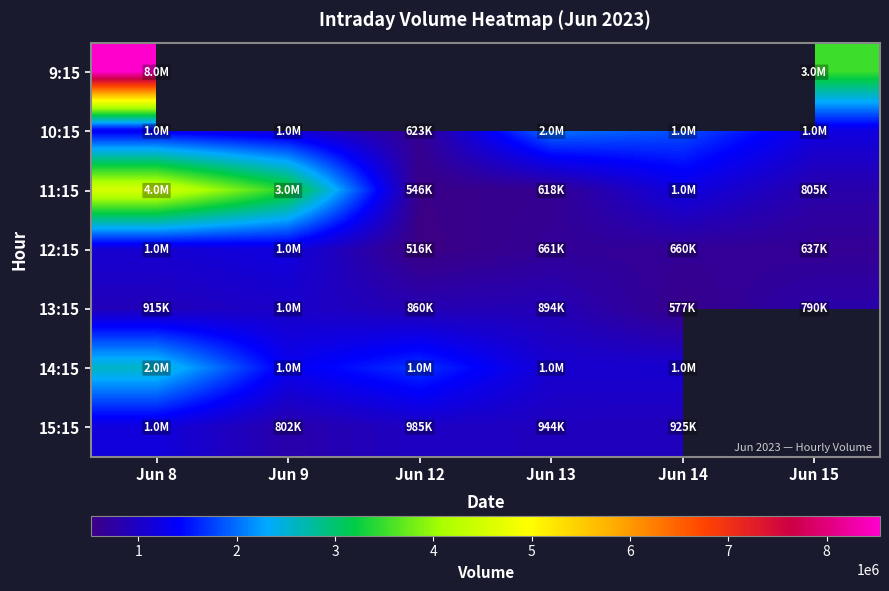

Rank the categories by 15:15 value from lowest to highest.

Jun 9, Jun 14, Jun 13, Jun 12, Jun 8, Jun 15